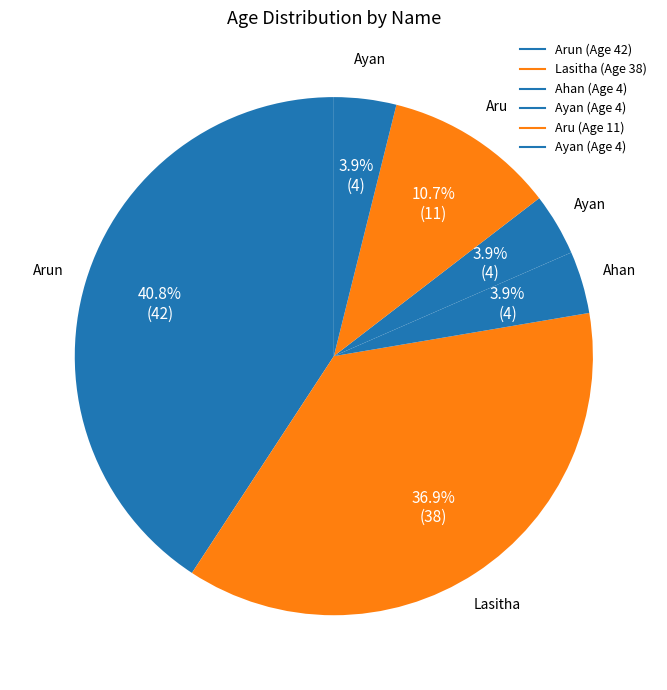

Is there a majority slice in this chart?

No